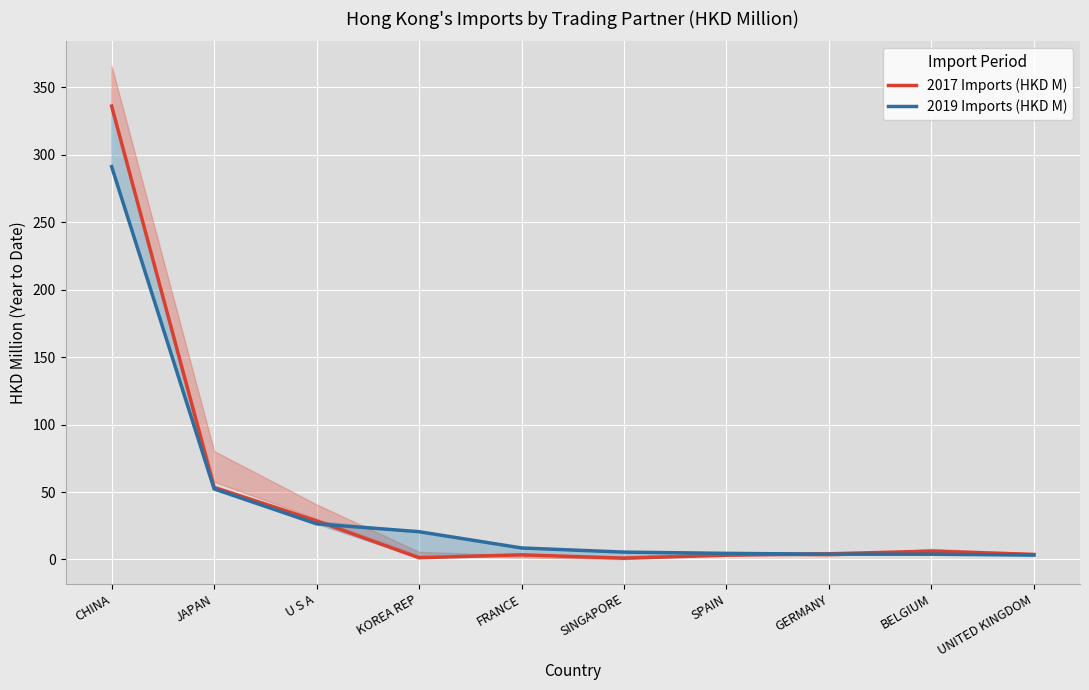

Rank the series by their maximum value, from highest to lowest.

2017 Imports (HKD M), 2019 Imports (HKD M)